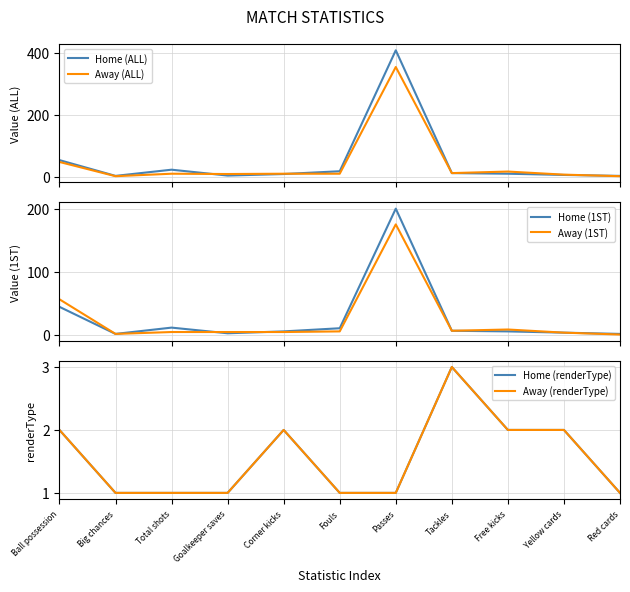

Which series has the widest spread of values?

Home (ALL)